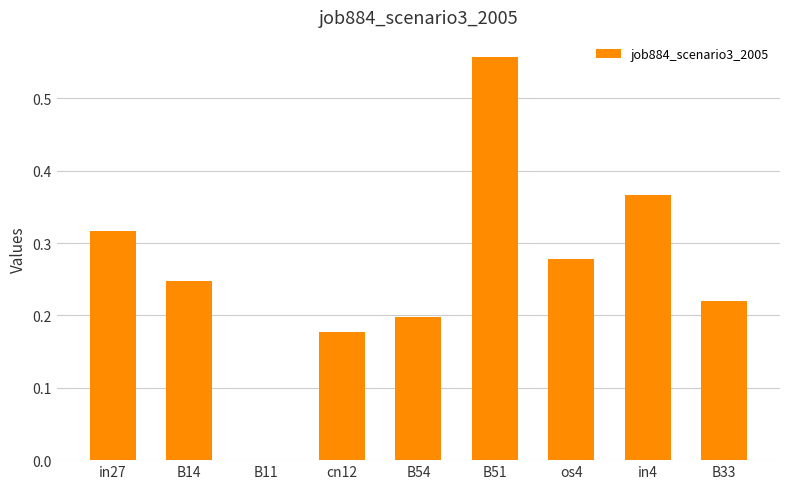

At which category does the chart reach its peak across all series?

B51